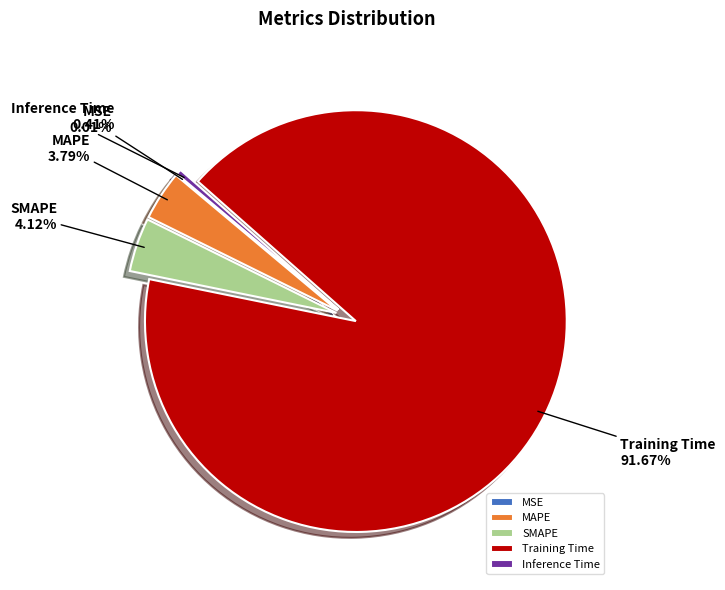

What is the majority slice?

Training Time